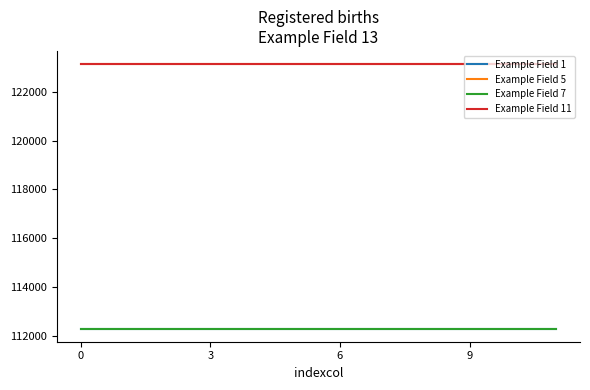

Does the chart display data point markers on the line(s)?

No